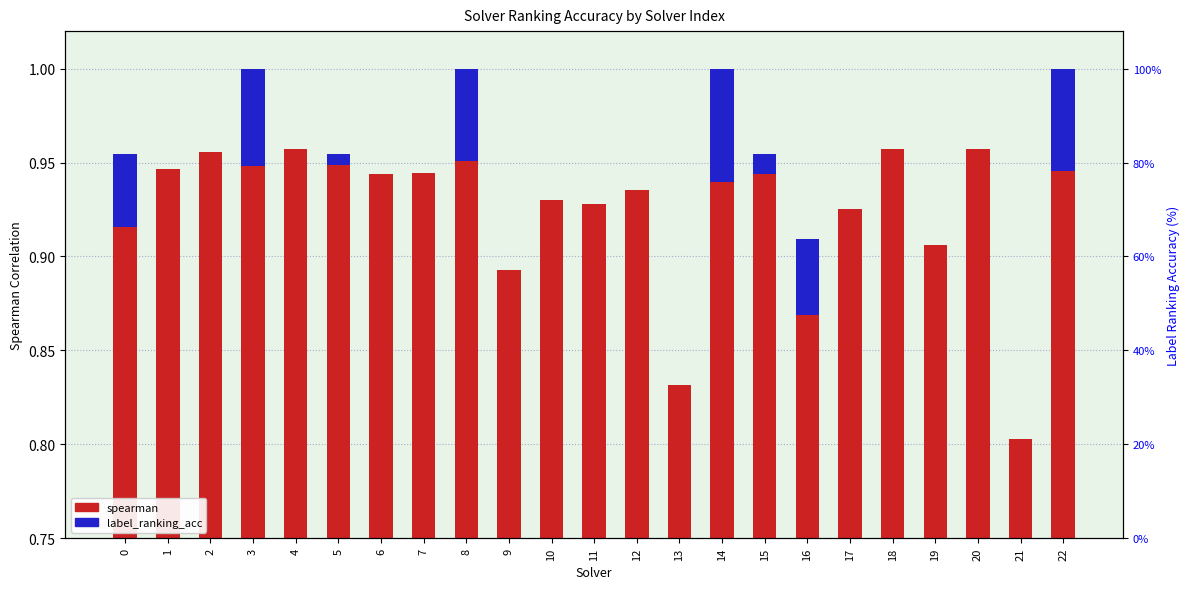

At which category is the sum across all series the highest?

3